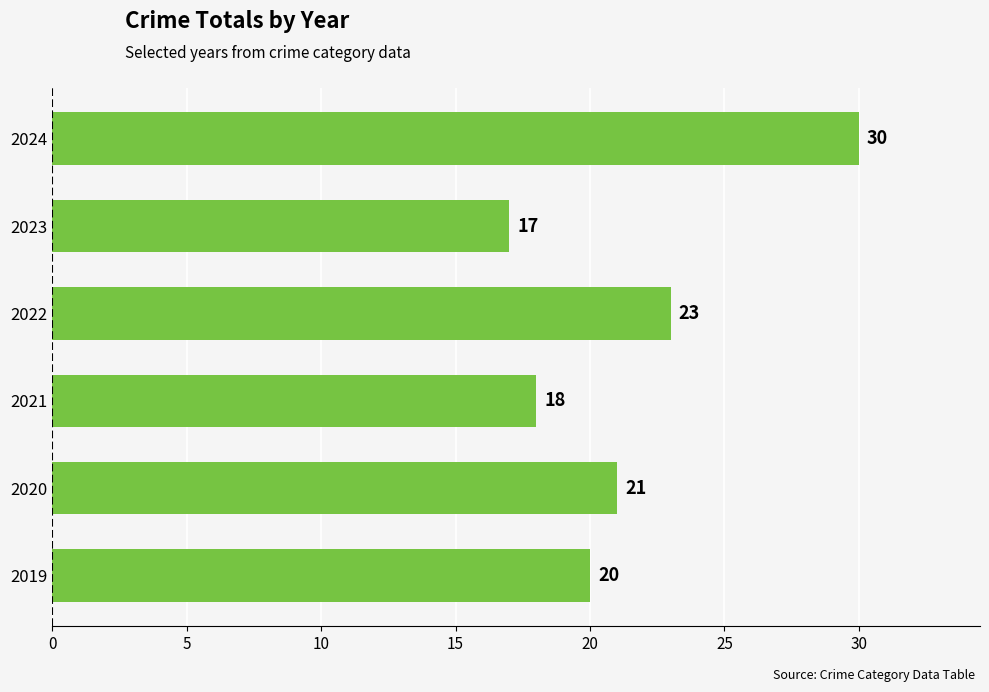

What is the difference between the maximum and minimum values?

13